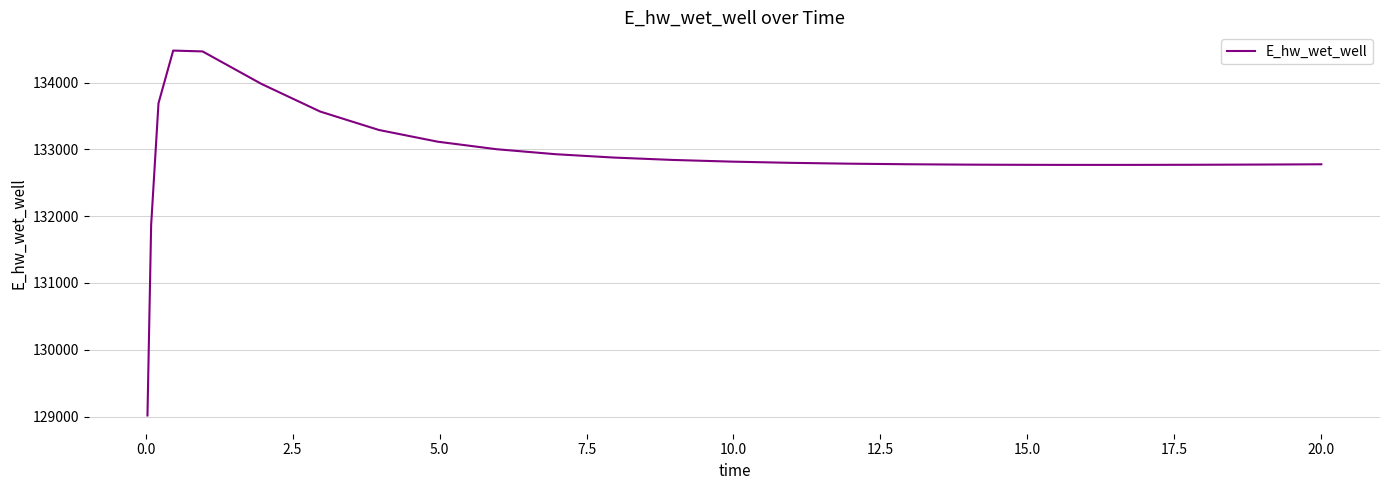

Count the number of data series in this chart.

1